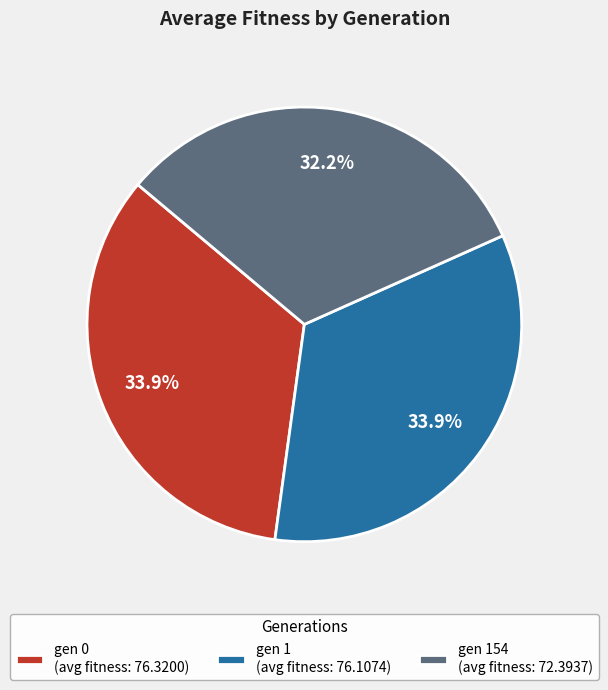

How many segments does this pie chart have?

3